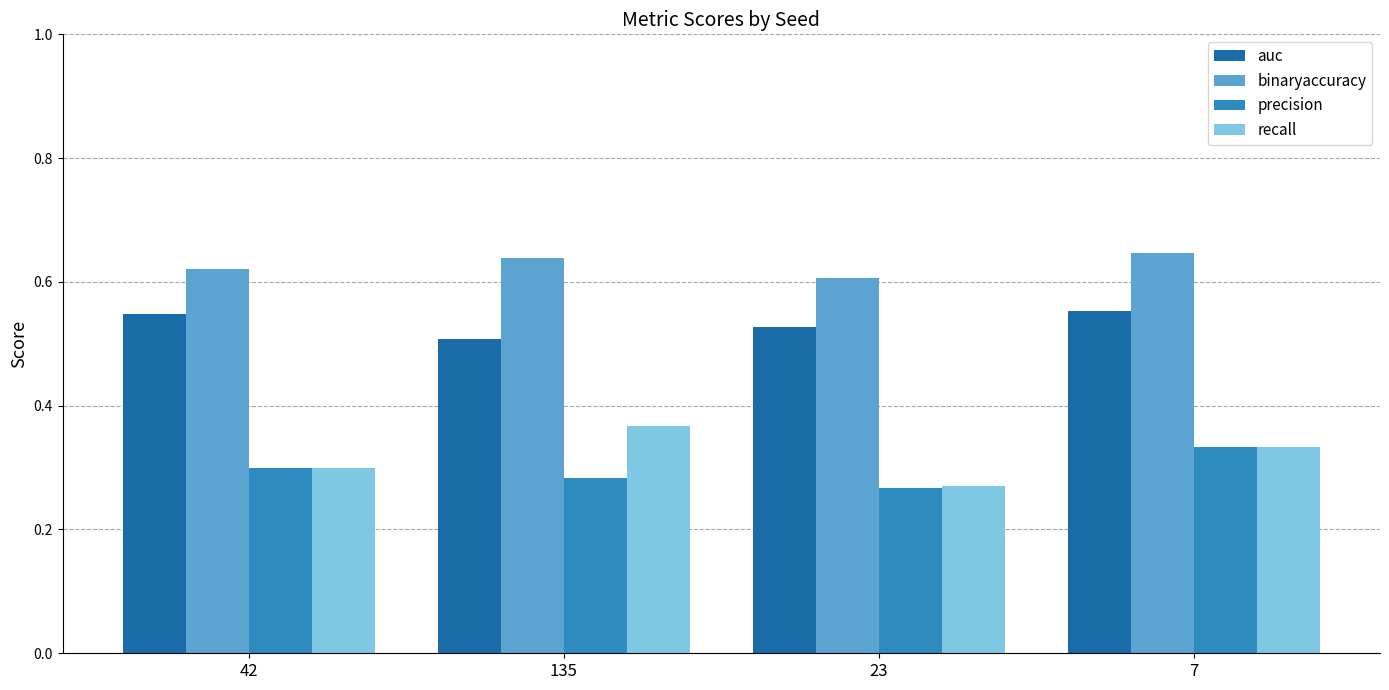

Which series has the largest total across all categories?

binaryaccuracy